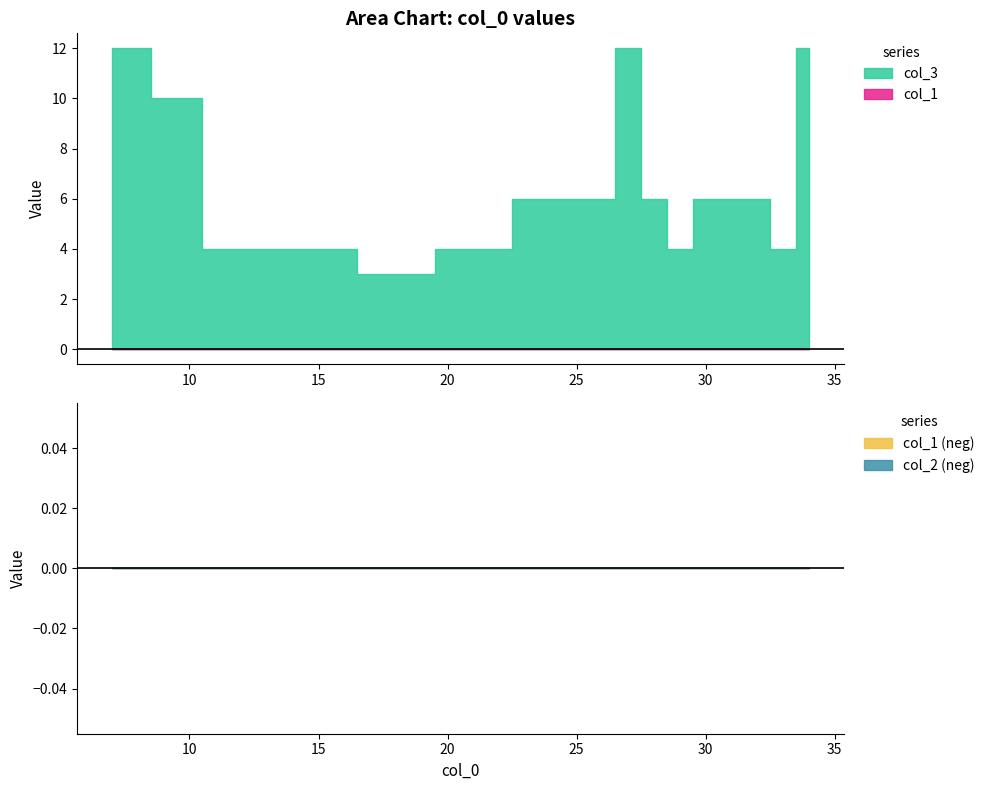

Count the col_3 values in the range 4 to 6.

19